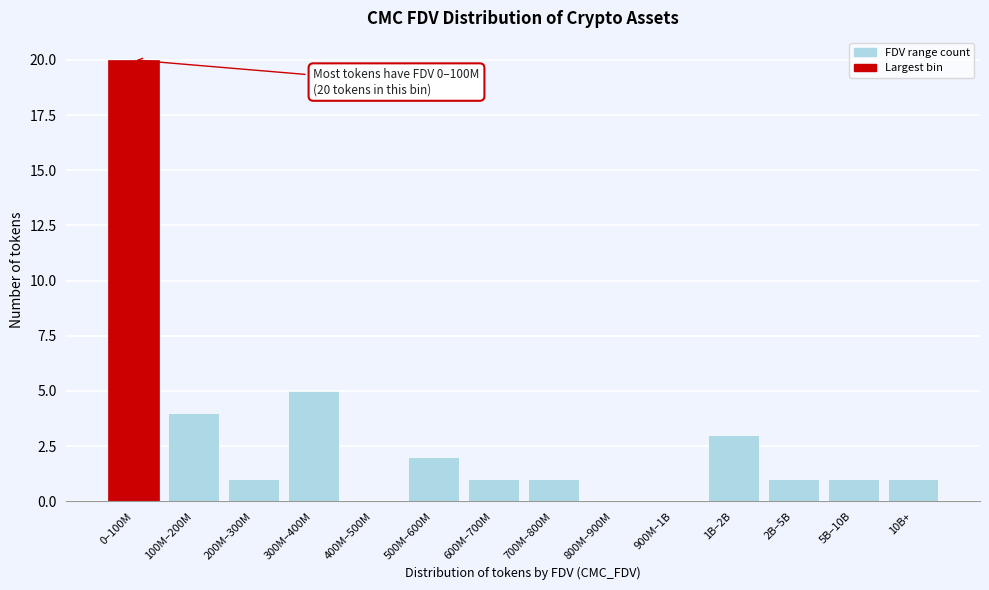

Reading left to right, what are all the values shown in this chart?

0–100M=20	100M–200M=4	200M–300M=1	300M–400M=5	400M–500M=0	500M–600M=2	600M–700M=1	700M–800M=1	800M–900M=0	900M–1B=0	1B–2B=3	2B–5B=1	5B–10B=1	10B+=1